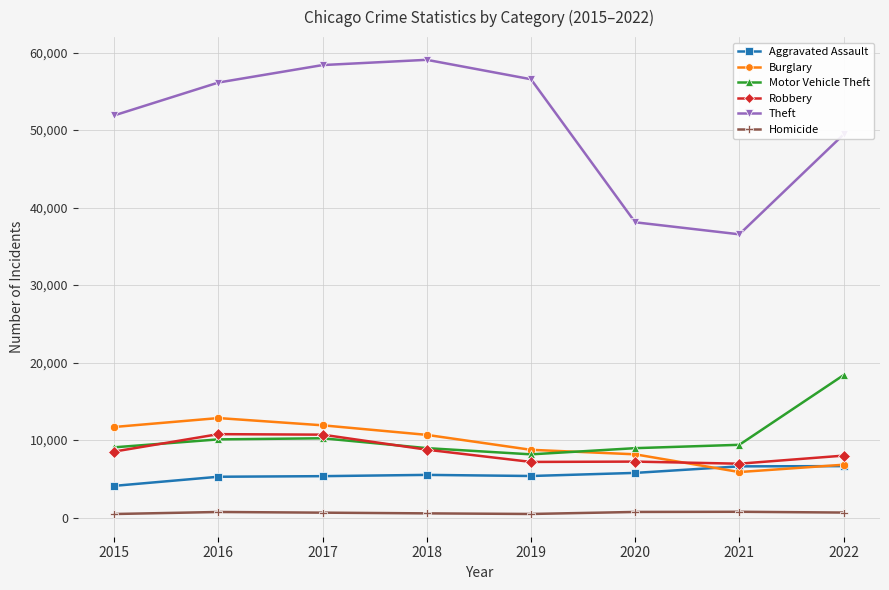

Does the chart display data point markers on the line(s)?

Yes